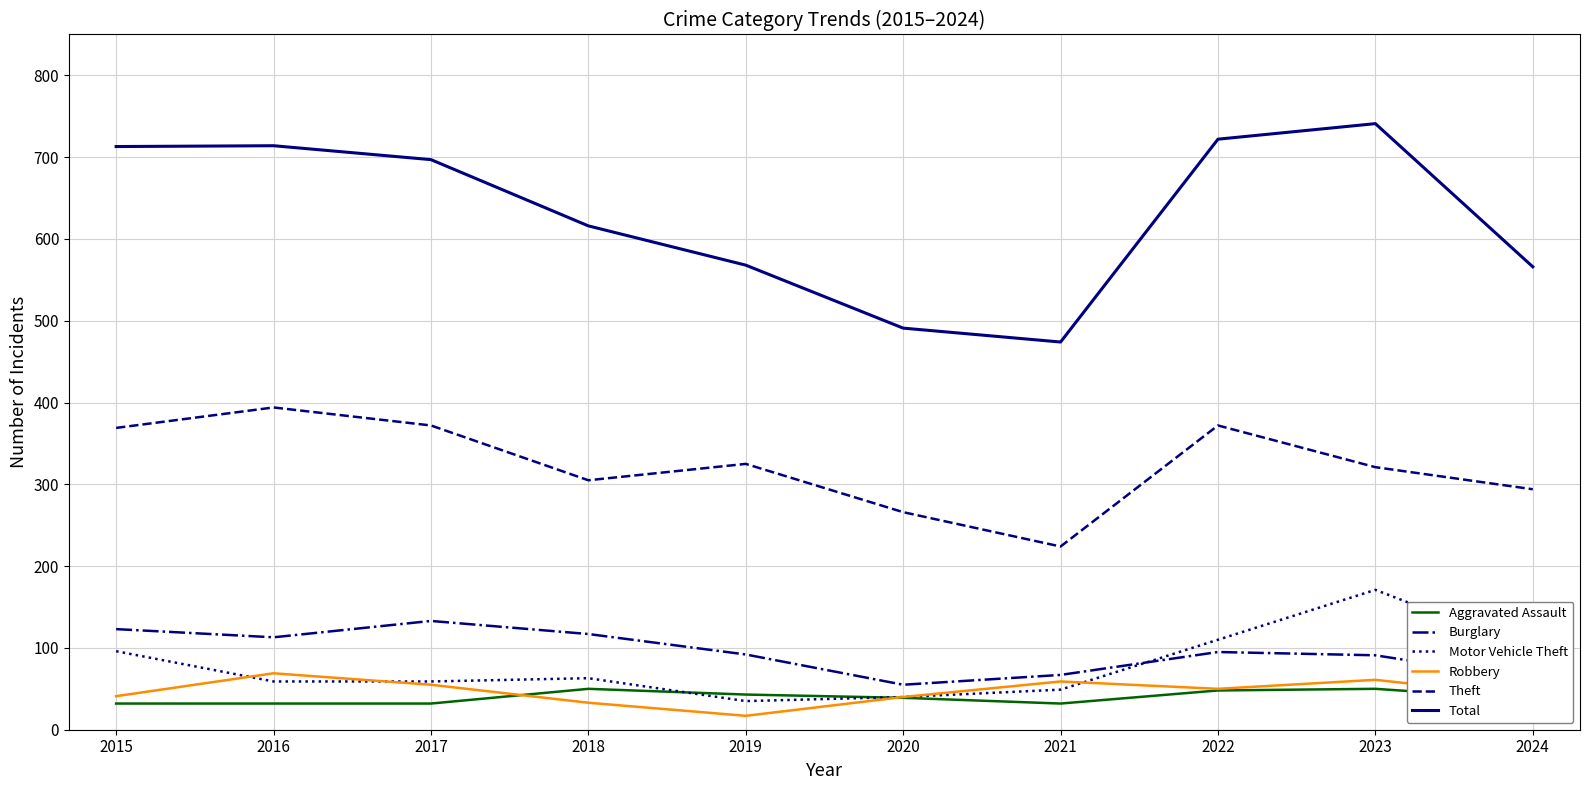

At which label does Motor Vehicle Theft first exceed 63?

2015